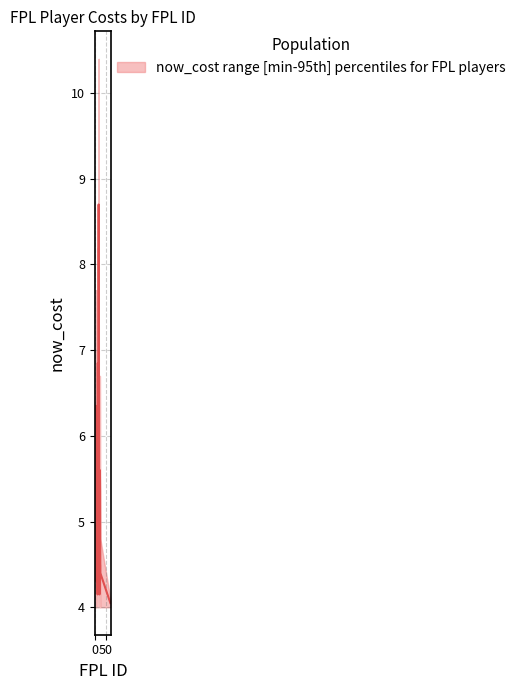

Reading left to right, transcribe all the data shown in this chart.

upper: 2=6.5	3=6.1	4=7.7	6=5.5	7=4.6	8=4.9	9=6.5	12=4.3	13=8.2	15=5.6	16=6.3	17=10.4	18=6.4	20=4.9	21=4.3	22=4.8	23=6.7	24=6.2	25=4.8	73=4.1
lower: 2=4.0	3=4.0	4=5.0	6=4.0	7=4.0	8=4.0	9=4.5	12=4.0	13=5.5	15=4.0	16=4.5	17=7.0	18=4.5	20=4.0	21=4.0	22=4.0	23=4.5	24=4.5	25=4.0	73=4.0
median: 2=5.2	3=5.0	4=6.3	6=4.8	7=4.3	8=4.5	9=5.5	12=4.2	13=6.8	15=4.8	16=5.4	17=8.7	18=5.5	20=4.5	21=4.2	22=4.4	23=5.6	24=5.3	25=4.4	73=4.0